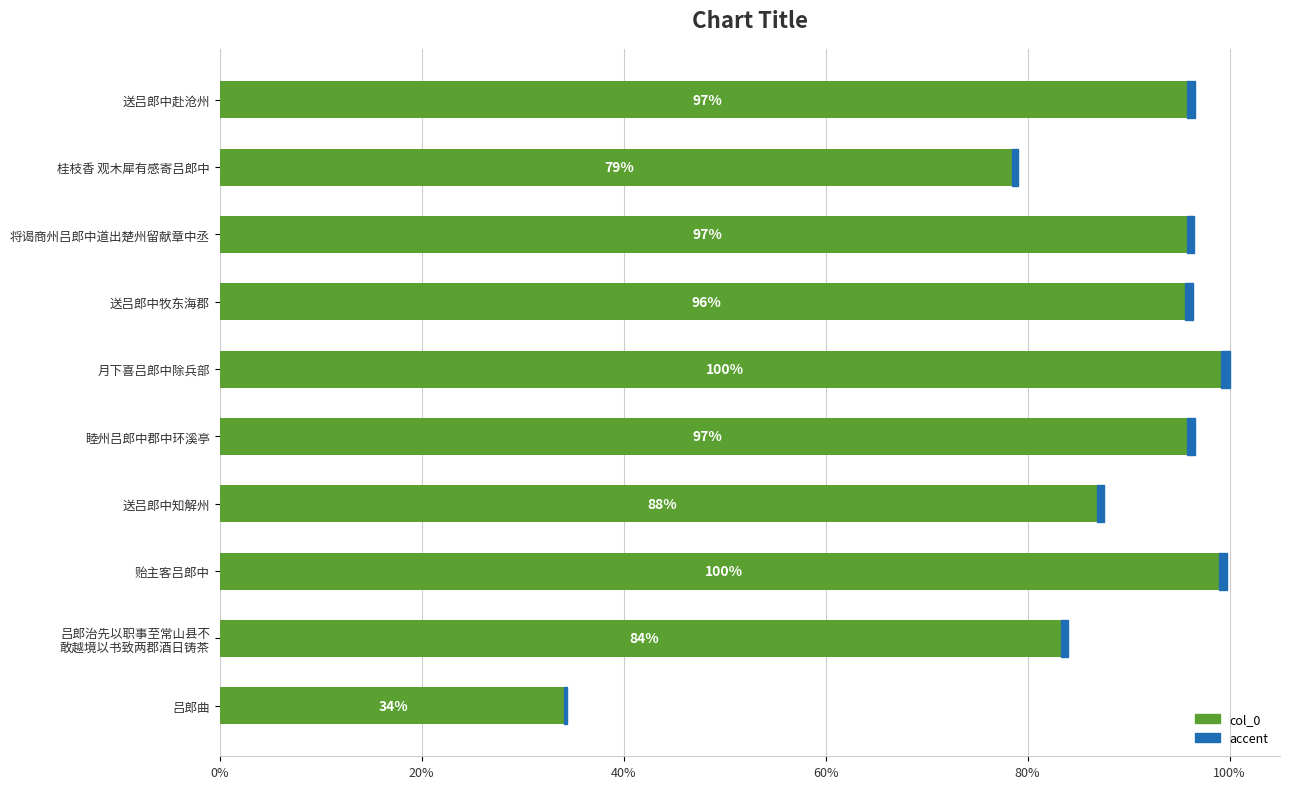

How many bars are there in total?

10